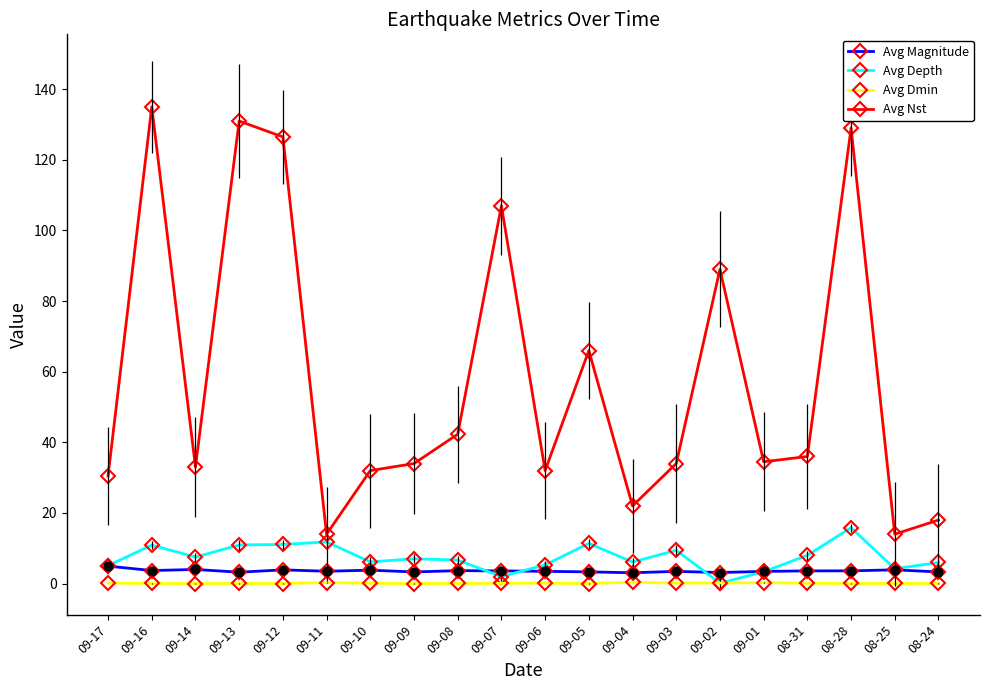

What are all the series names shown in the legend?

Avg Magnitude, Avg Depth, Avg Dmin, Avg Nst